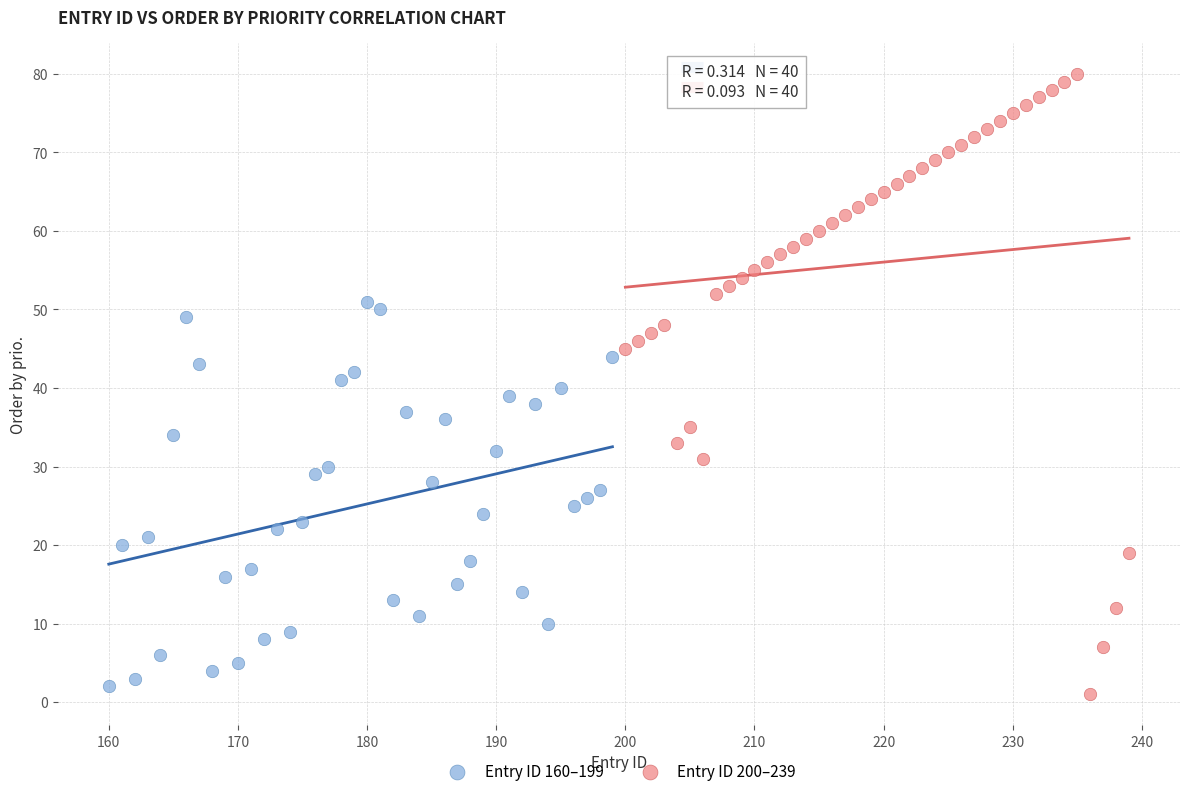

Which series reaches the maximum Y coordinate?

Entry ID 200–239